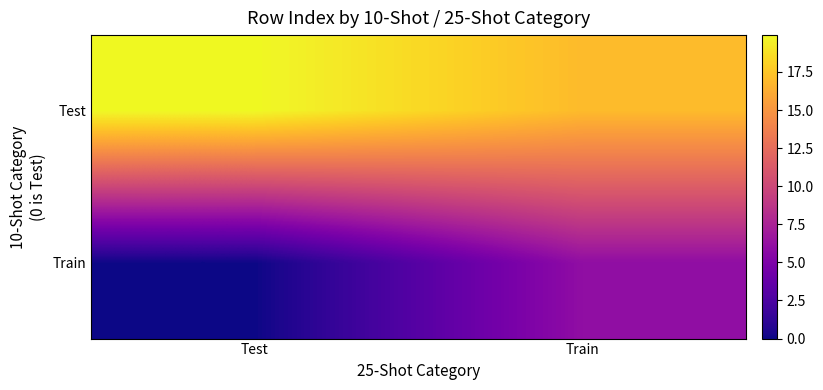

Which series changed the most between Test and Train?

Train